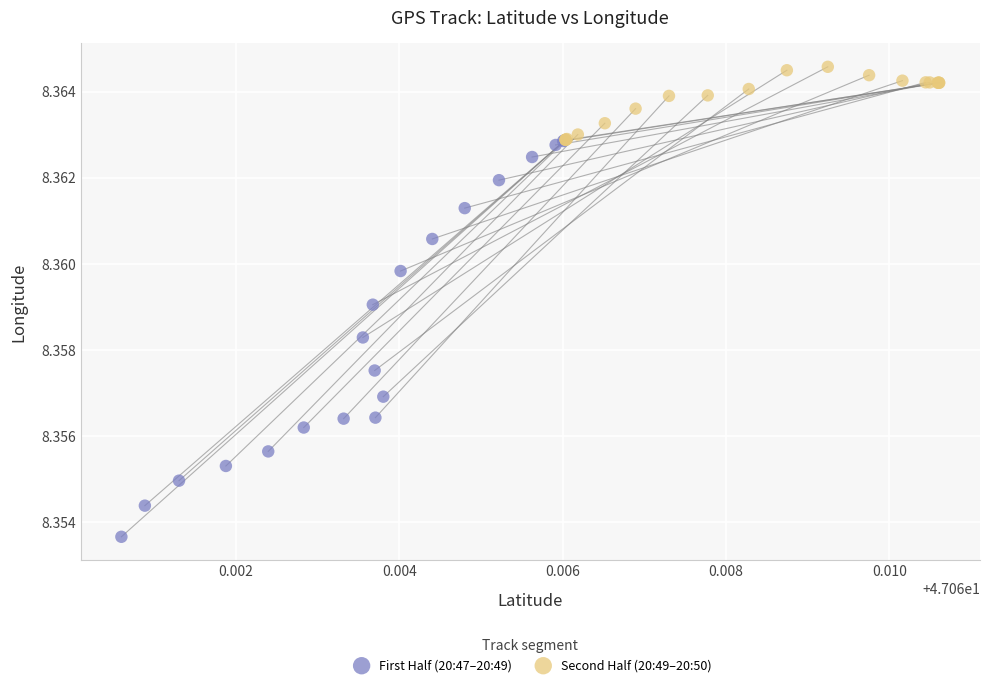

Which series reaches the minimum Y coordinate?

First Half (20:47–20:49)